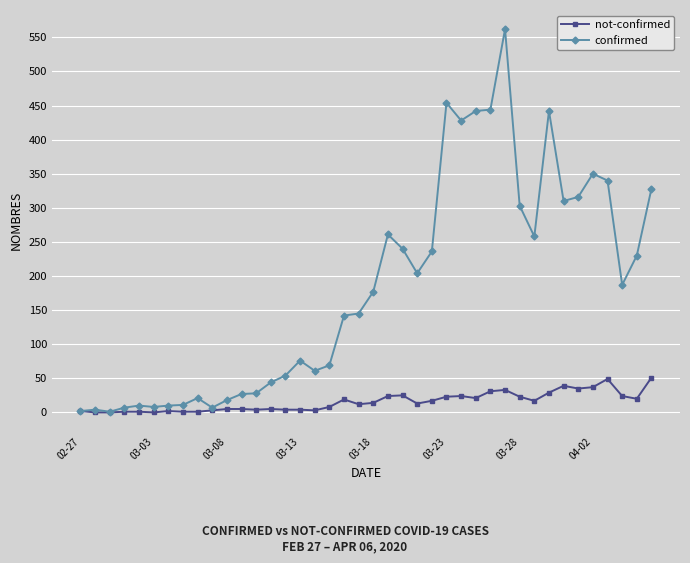

List the series in order of their overall mean, highest first.

confirmed, not-confirmed